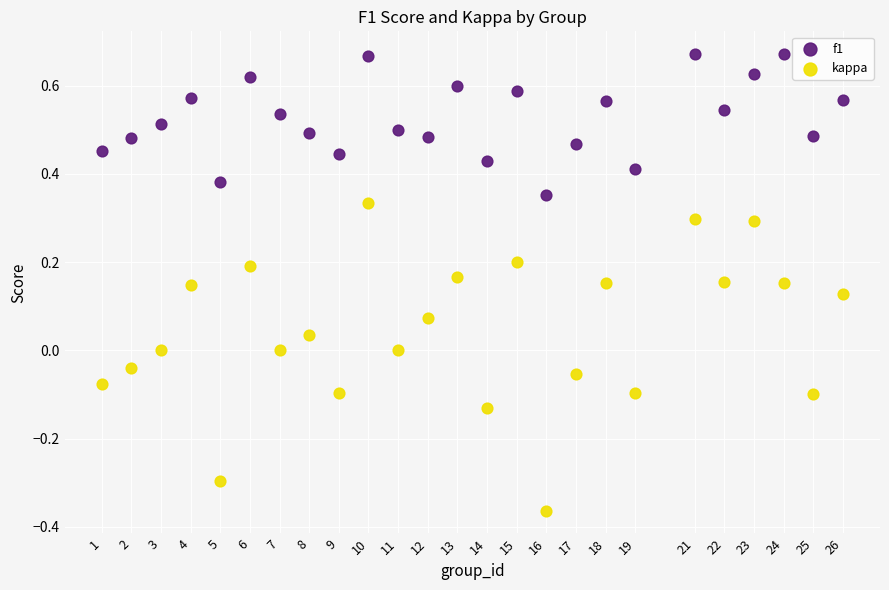

Which series reaches the minimum Y coordinate?

kappa